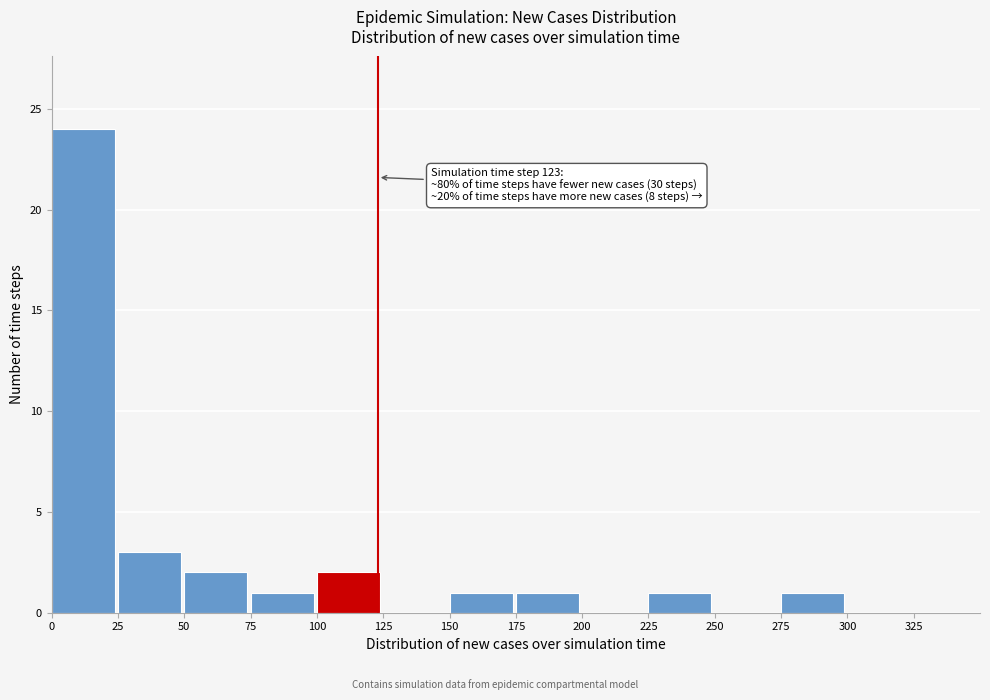

Over which range of the x-axis is the bar tallest?

0 to 25